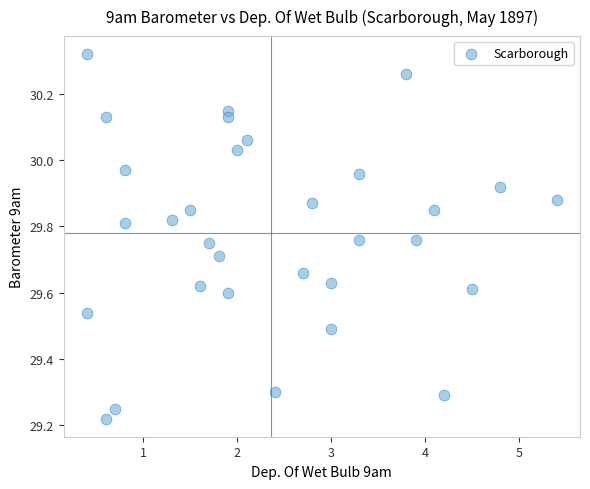

What is the range of X values (max minus min)?

5.0